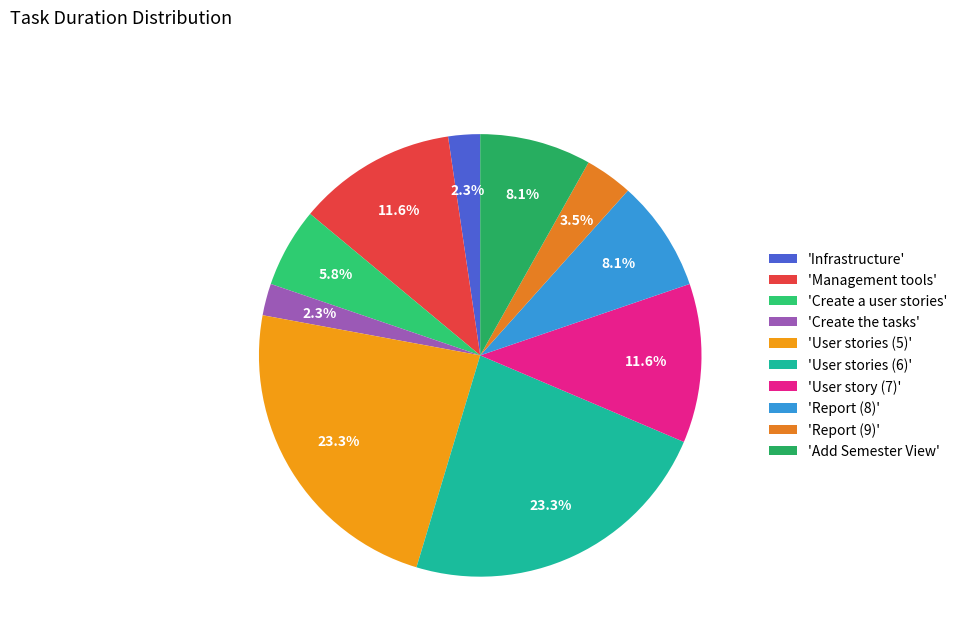

Which slice is the smallest?

Infrastructure